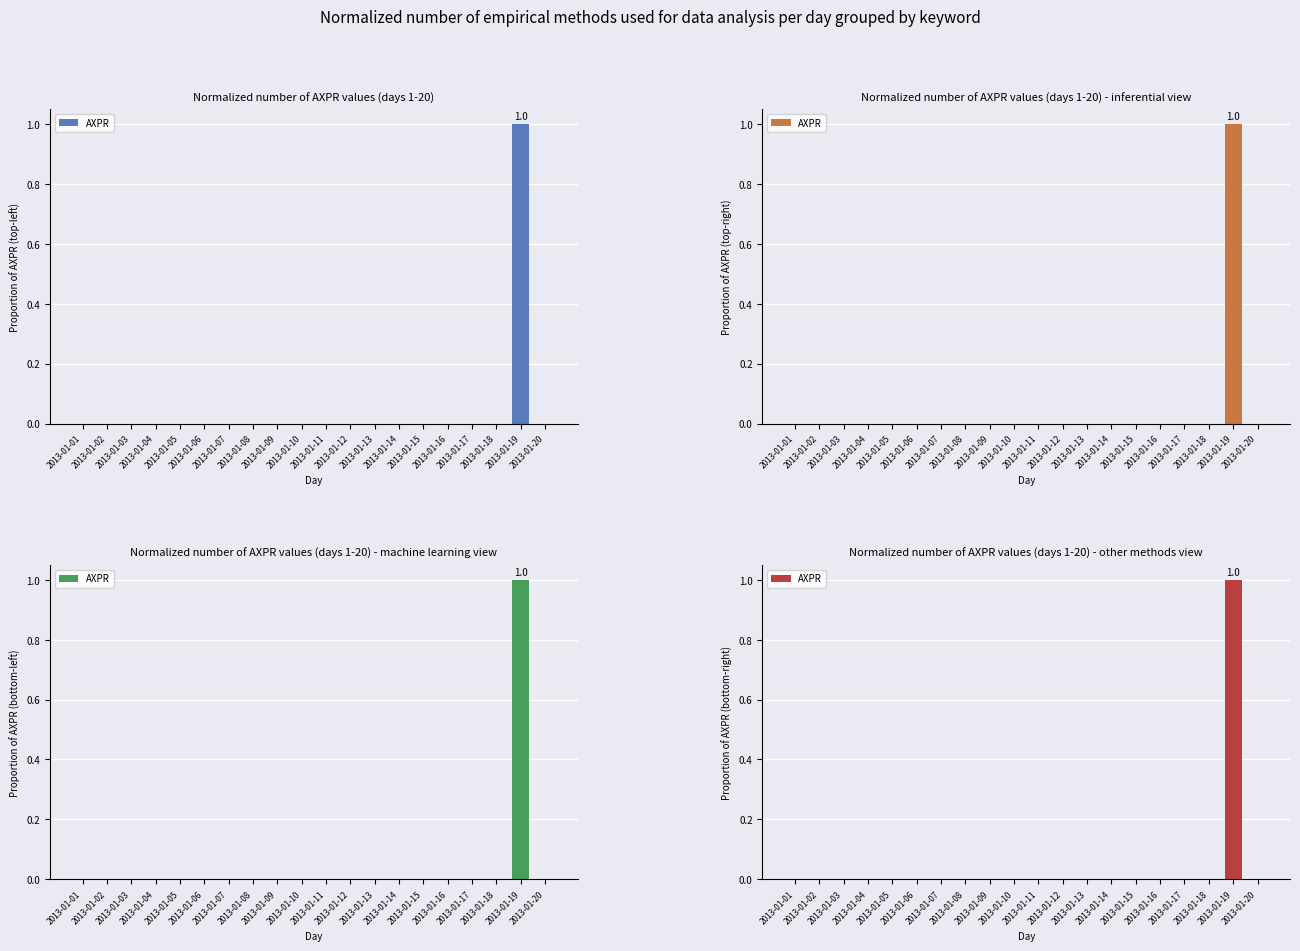

What is the change in value from 2013-01-19 to 2013-01-20?

-1